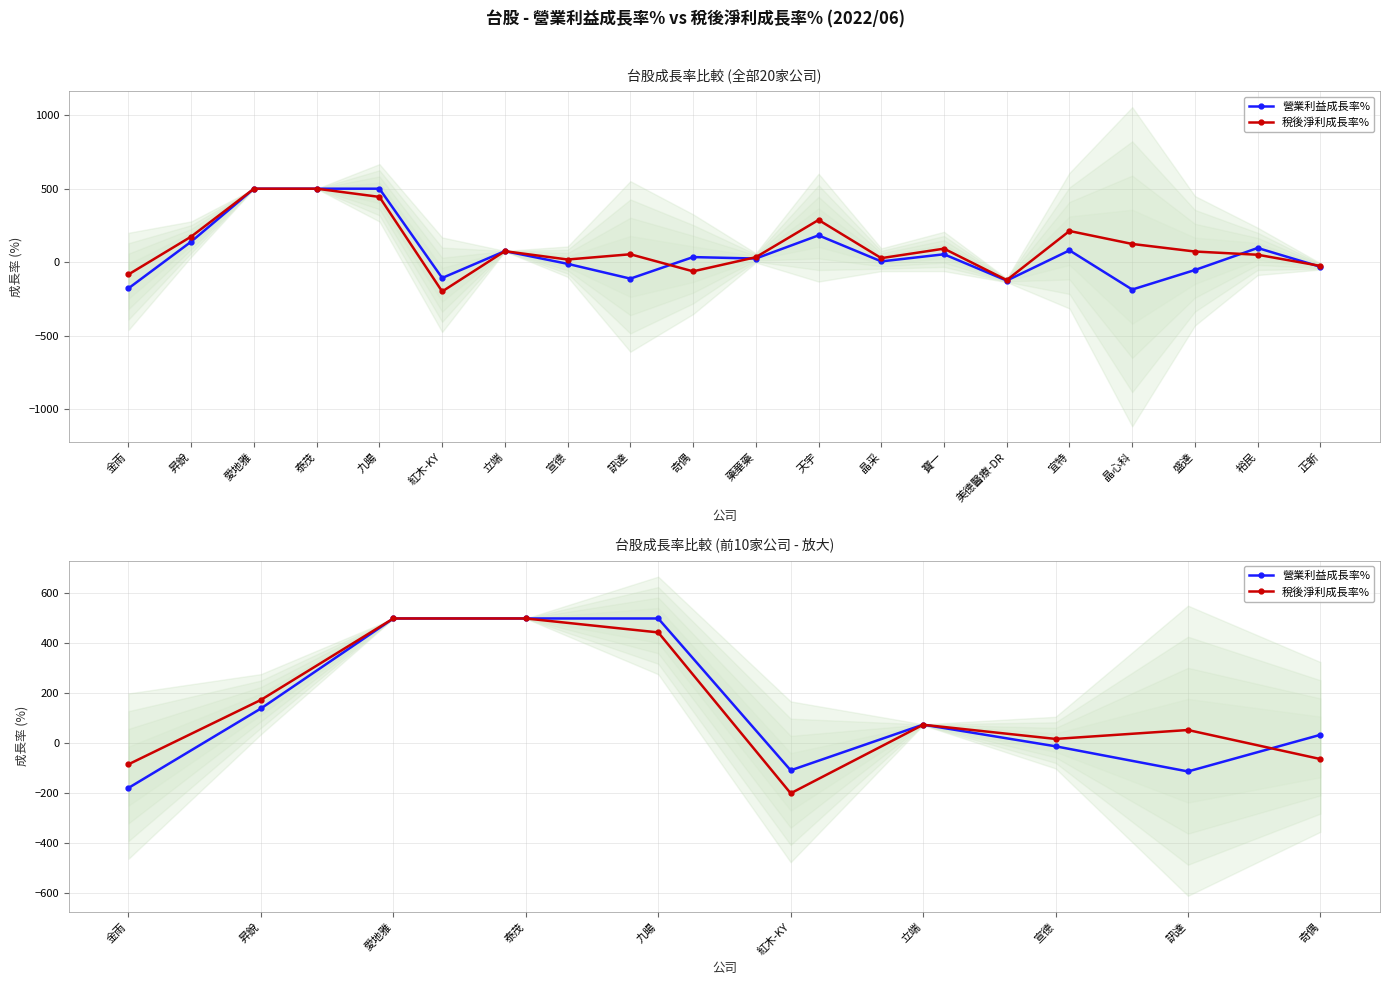

At which category does 營業利益成長率% reach its first local valley?

紅木-KY